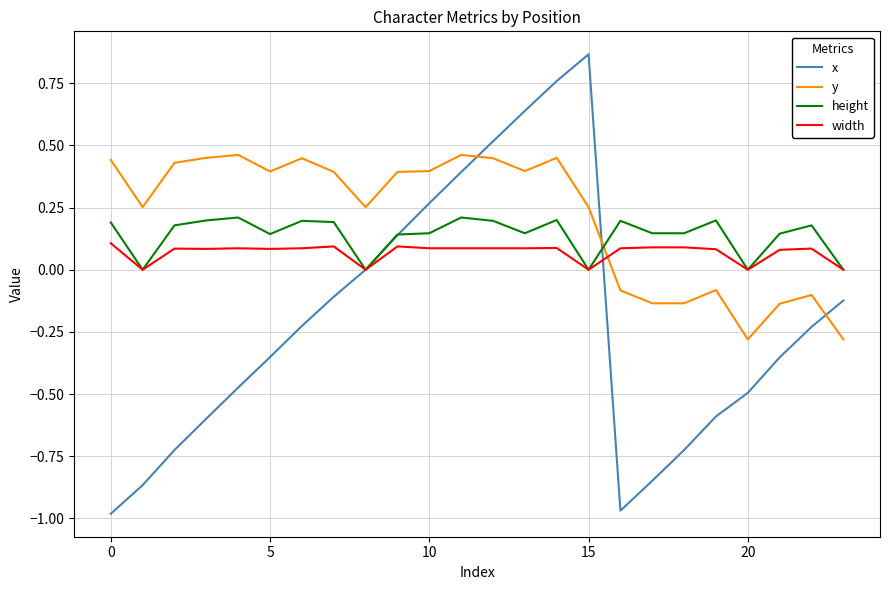

List the series in order of their overall mean, lowest first.

x, width, height, y